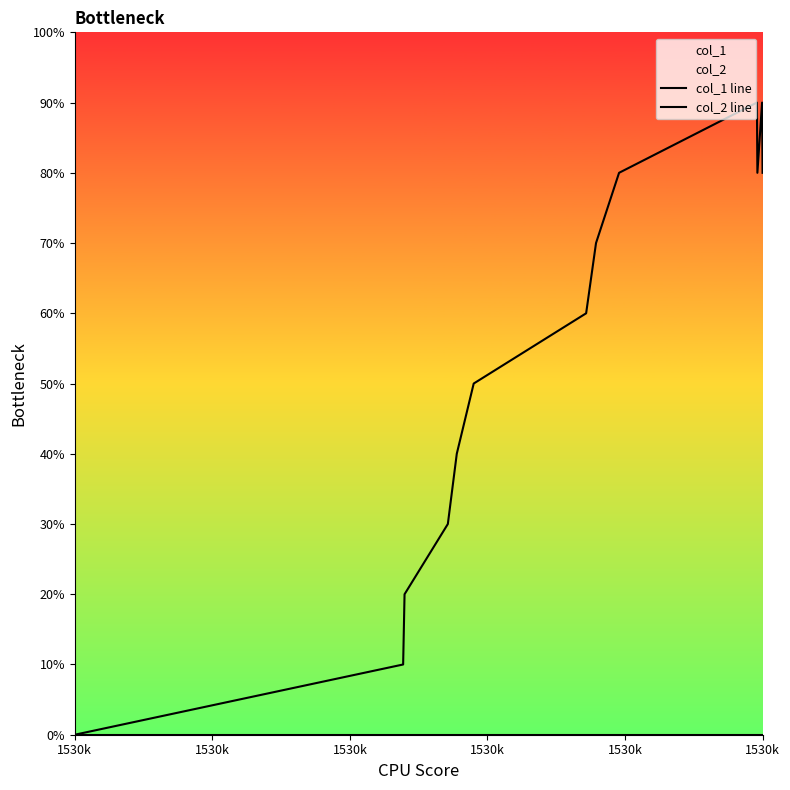

List the series in order of their peak value, highest first.

col_1 line, col_2 line